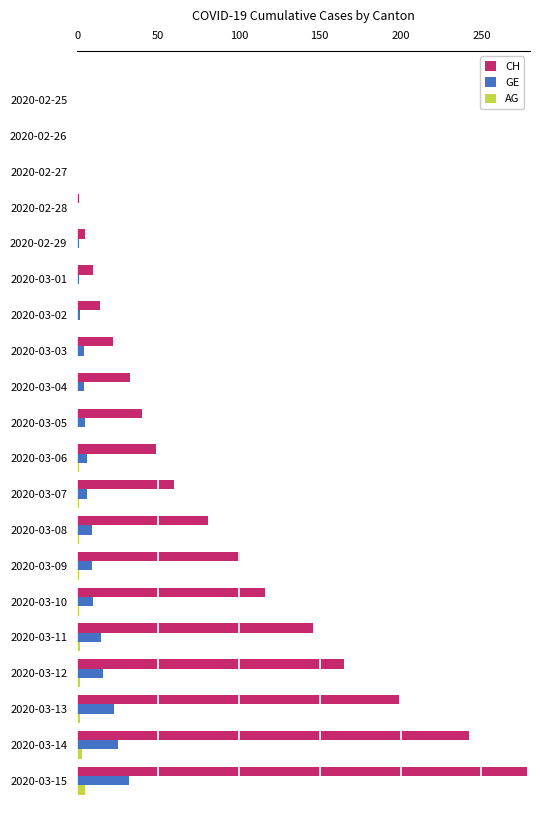

Which category has the highest value in the CH series?

2020-03-15